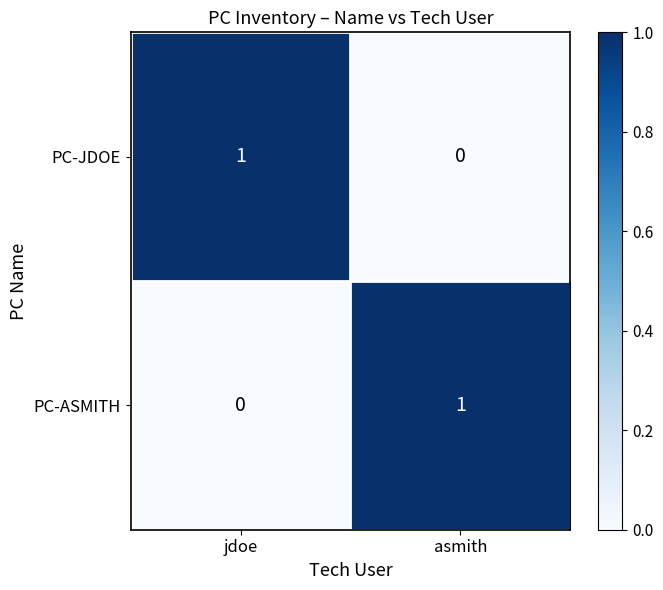

At which label does PC-ASMITH reach its peak?

asmith